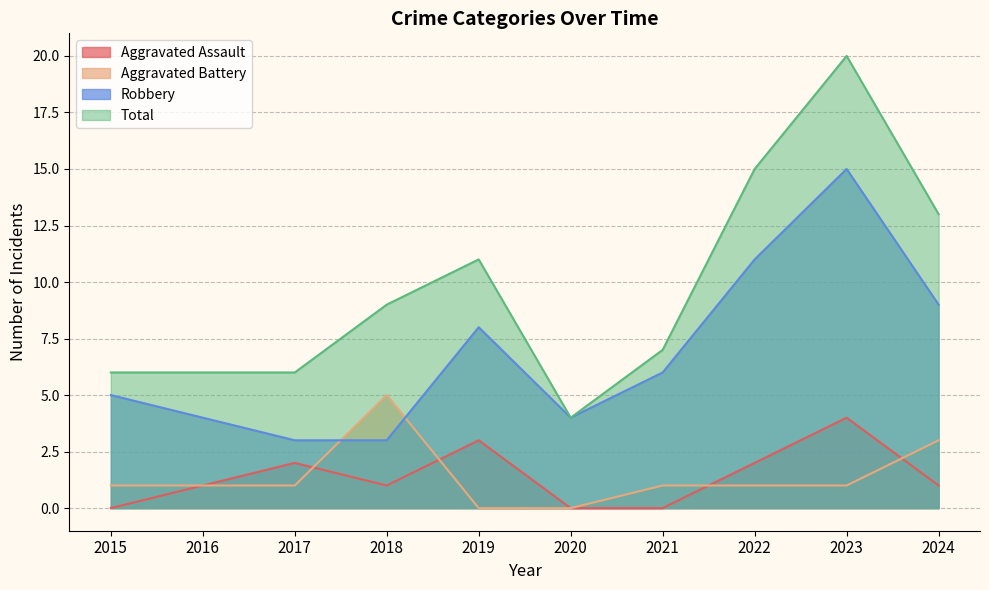

Rank the series by their maximum value, from lowest to highest.

Aggravated Assault, Aggravated Battery, Robbery, Total